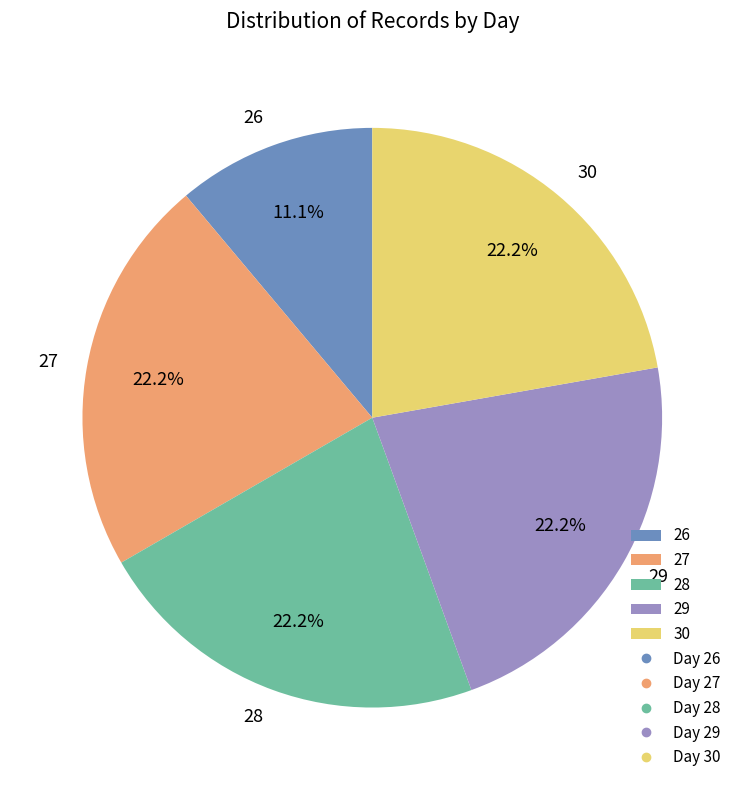

What is the smallest slice in the pie chart?

26